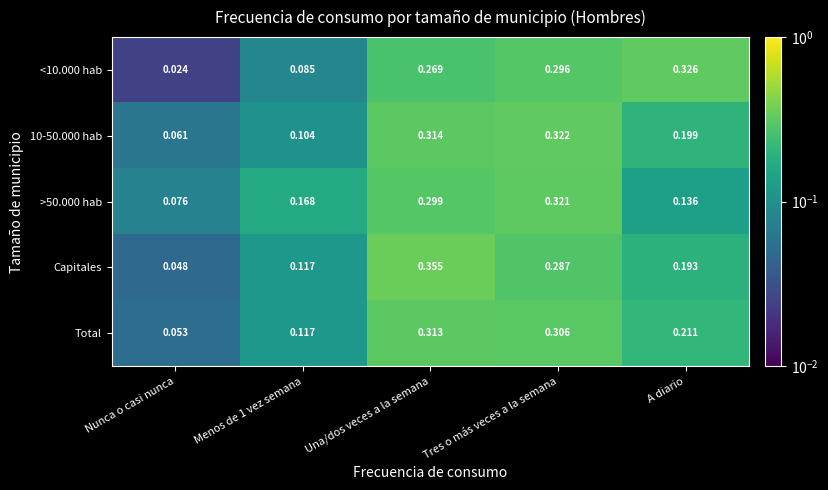

Which series has the widest spread of values?

Capitales